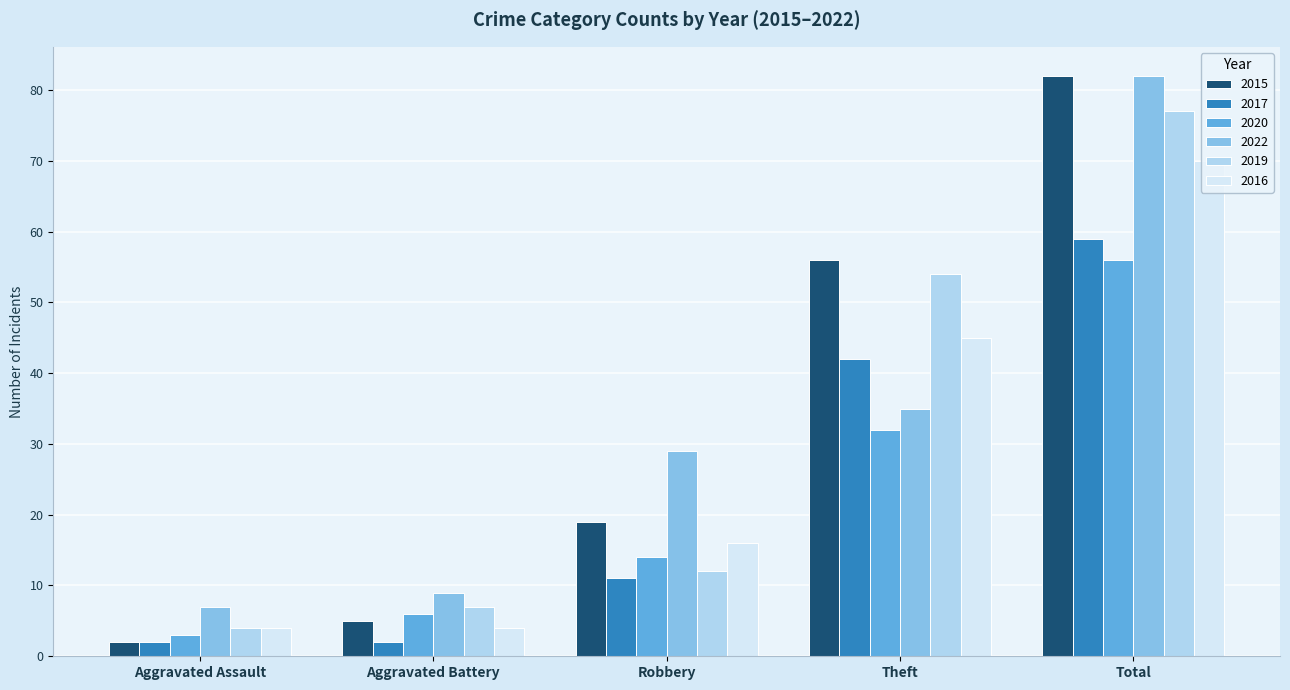

At which label is 2015 closest to 42?

Theft